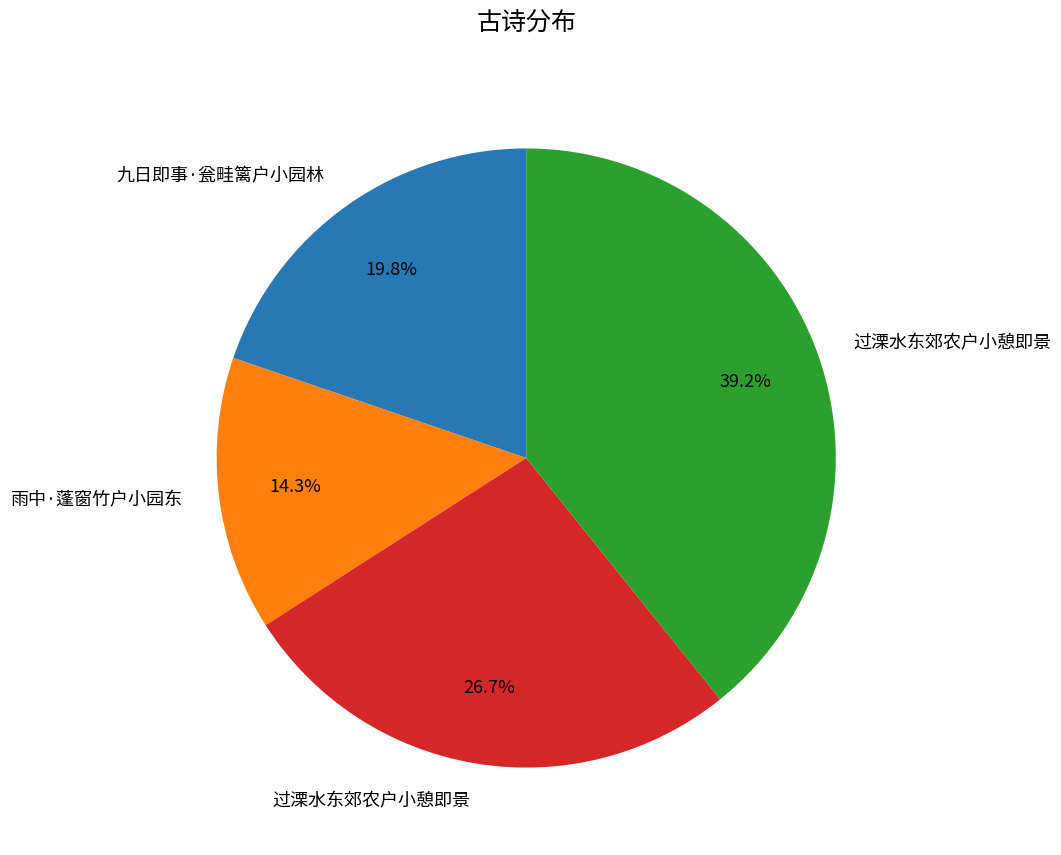

Is there any slice that represents more than half of the pie?

No